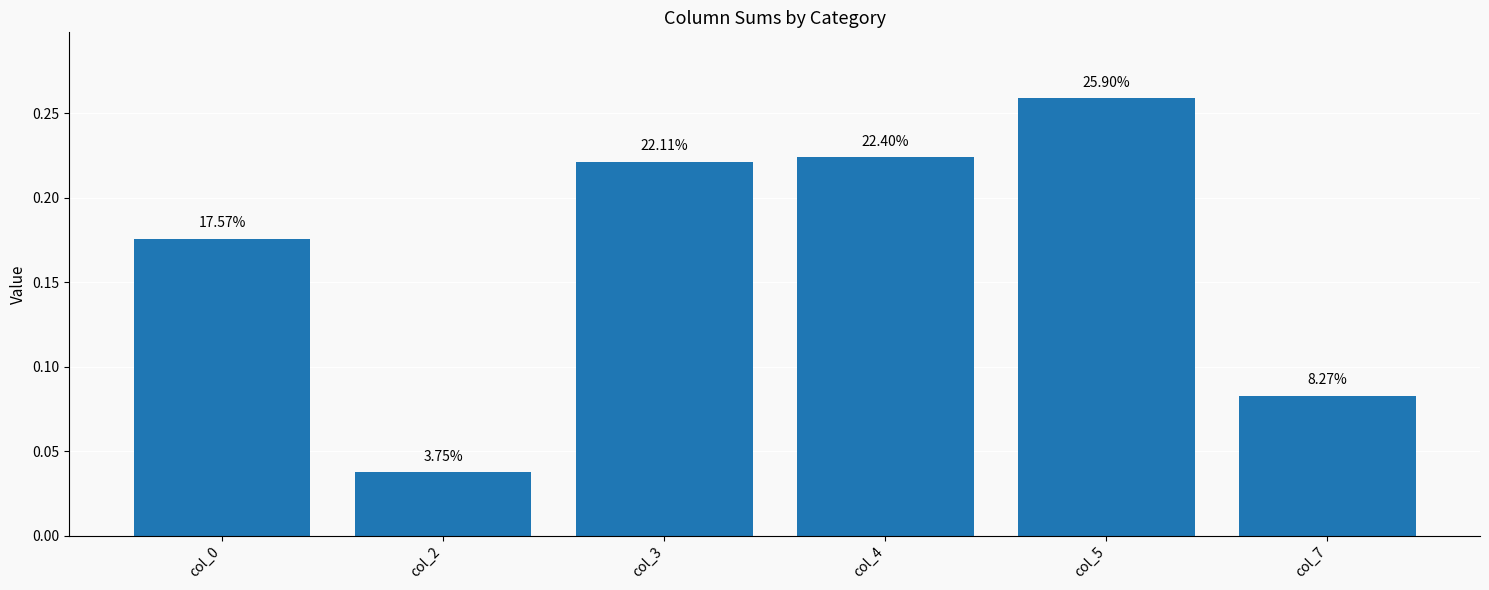

How many bars are there in total?

6